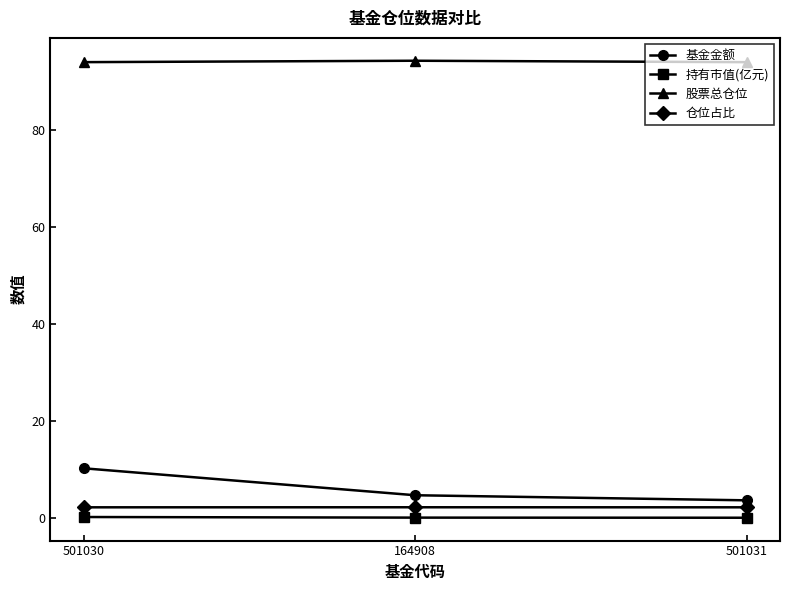

Which series has the largest total across all categories?

股票总仓位